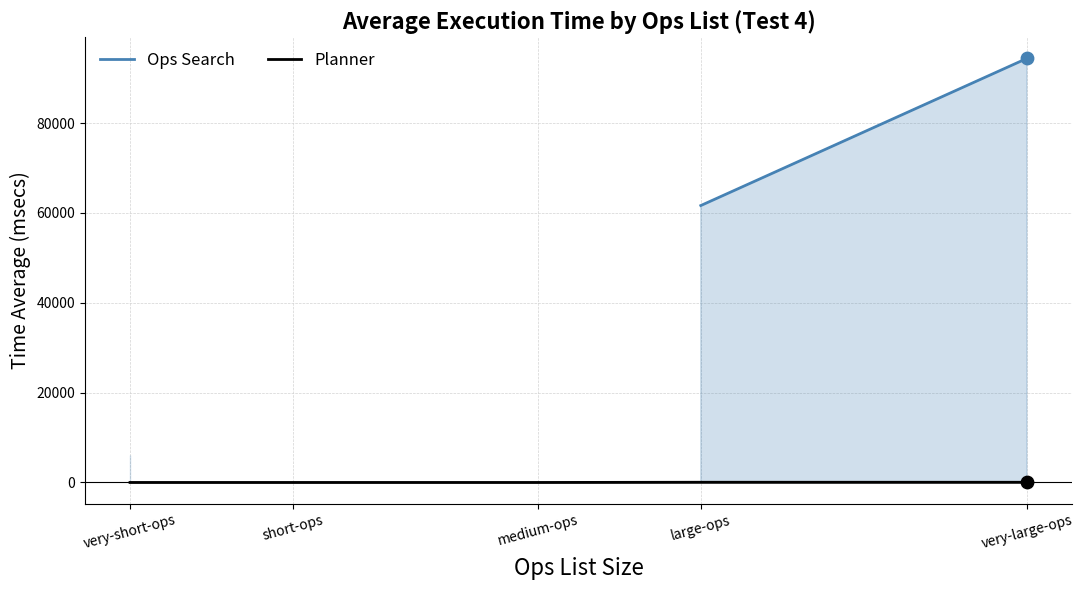

Is the value of Planner at large-ops greater than the value of Ops Search at medium-ops?

No